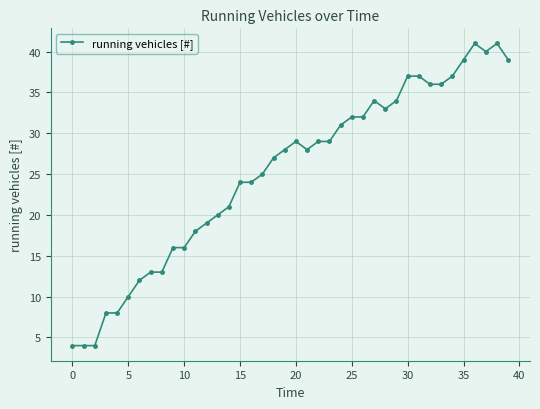

What is the average value?

25